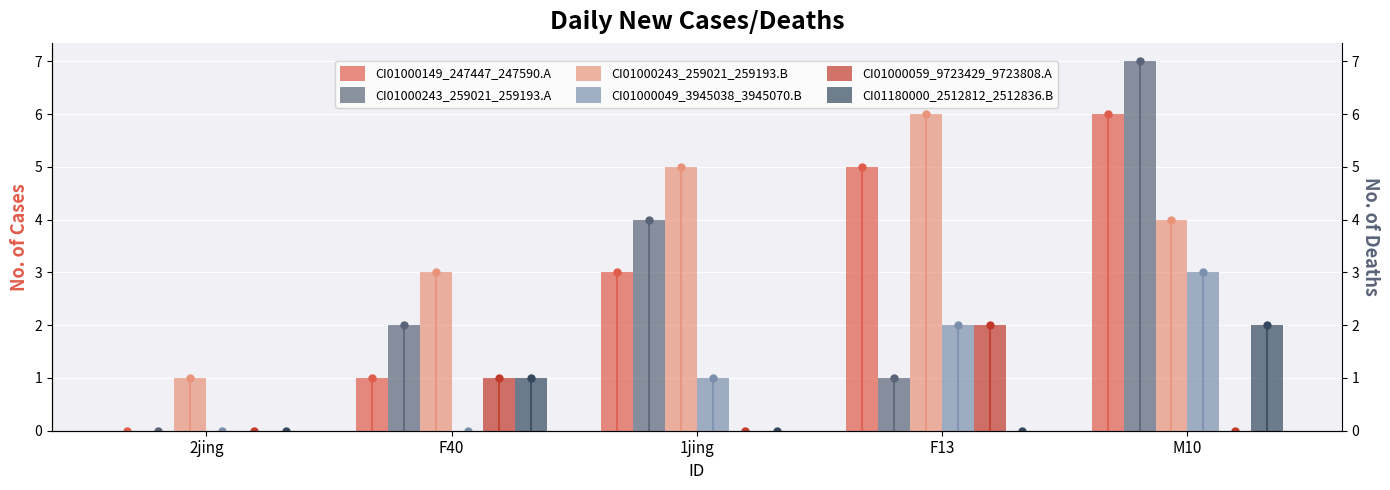

Which series has the largest range (max minus min)?

CI01000243_259021_259193.A